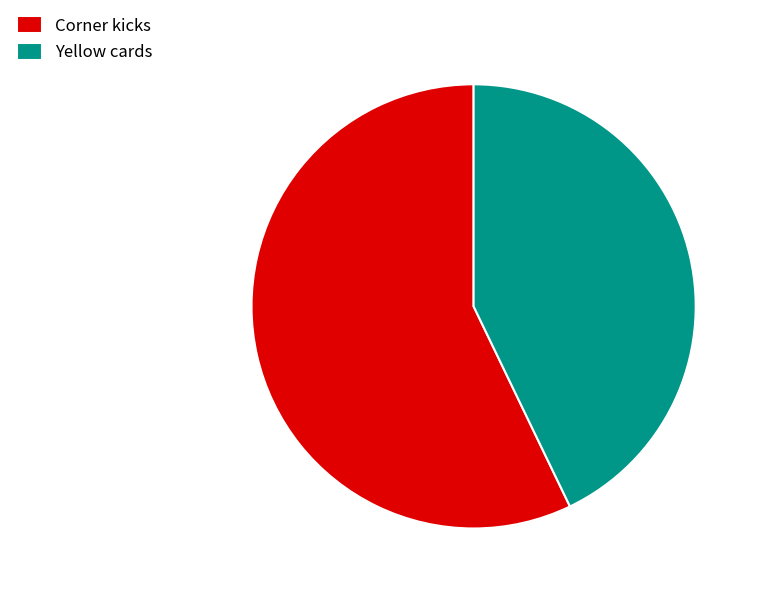

Is the sum of Yellow cards and Corner kicks greater than half?

Yes